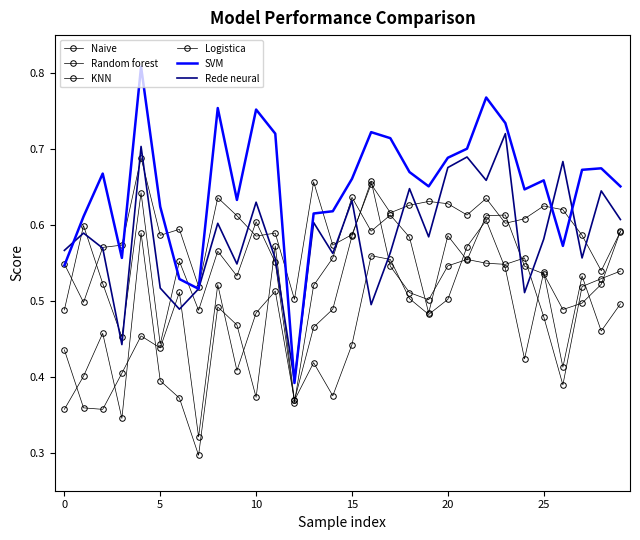

Reading left to right, transcribe all the data shown in this chart.

Naive: 0.5	0.5	0.6	0.6	0.7	0.6	0.6	0.5	0.6	0.6	0.6	0.6	0.5	0.7	0.6	0.6	0.7	0.6	0.6	0.6	0.6	0.6	0.6	0.6	0.6	0.6	0.6	0.6	0.5	0.6
Random forest: 0.4	0.4	0.4	0.4	0.5	0.4	0.5	0.3	0.5	0.4	0.5	0.5	0.4	0.5	0.5	0.6	0.7	0.5	0.5	0.5	0.5	0.6	0.5	0.5	0.6	0.5	0.4	0.5	0.5	0.5
KNN: 0.5	0.6	0.5	0.5	0.6	0.4	0.6	0.5	0.6	0.5	0.6	0.6	0.4	0.5	0.6	0.6	0.6	0.6	0.6	0.5	0.6	0.6	0.6	0.6	0.5	0.5	0.5	0.5	0.5	0.6
Logistica: 0.4	0.4	0.5	0.3	0.6	0.4	0.4	0.3	0.5	0.5	0.4	0.6	0.4	0.4	0.4	0.4	0.6	0.6	0.5	0.5	0.5	0.6	0.6	0.5	0.4	0.5	0.4	0.5	0.5	0.5
SVM: 0.5	0.6	0.7	0.6	0.8	0.6	0.5	0.5	0.8	0.6	0.8	0.7	0.4	0.6	0.6	0.7	0.7	0.7	0.7	0.7	0.7	0.7	0.8	0.7	0.6	0.7	0.6	0.7	0.7	0.7
Rede neural: 0.6	0.6	0.6	0.4	0.7	0.5	0.5	0.5	0.6	0.5	0.6	0.6	0.4	0.6	0.6	0.6	0.5	0.6	0.6	0.6	0.7	0.7	0.7	0.7	0.5	0.6	0.7	0.6	0.6	0.6